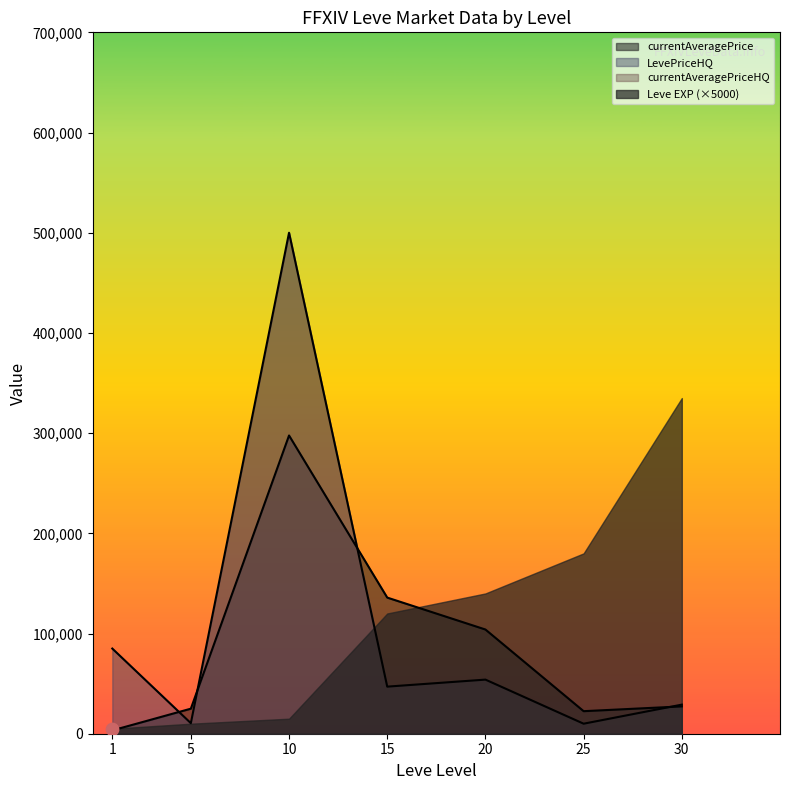

Is the value of LevePriceHQ at 25 greater than the value of currentAveragePrice at 1?

Yes